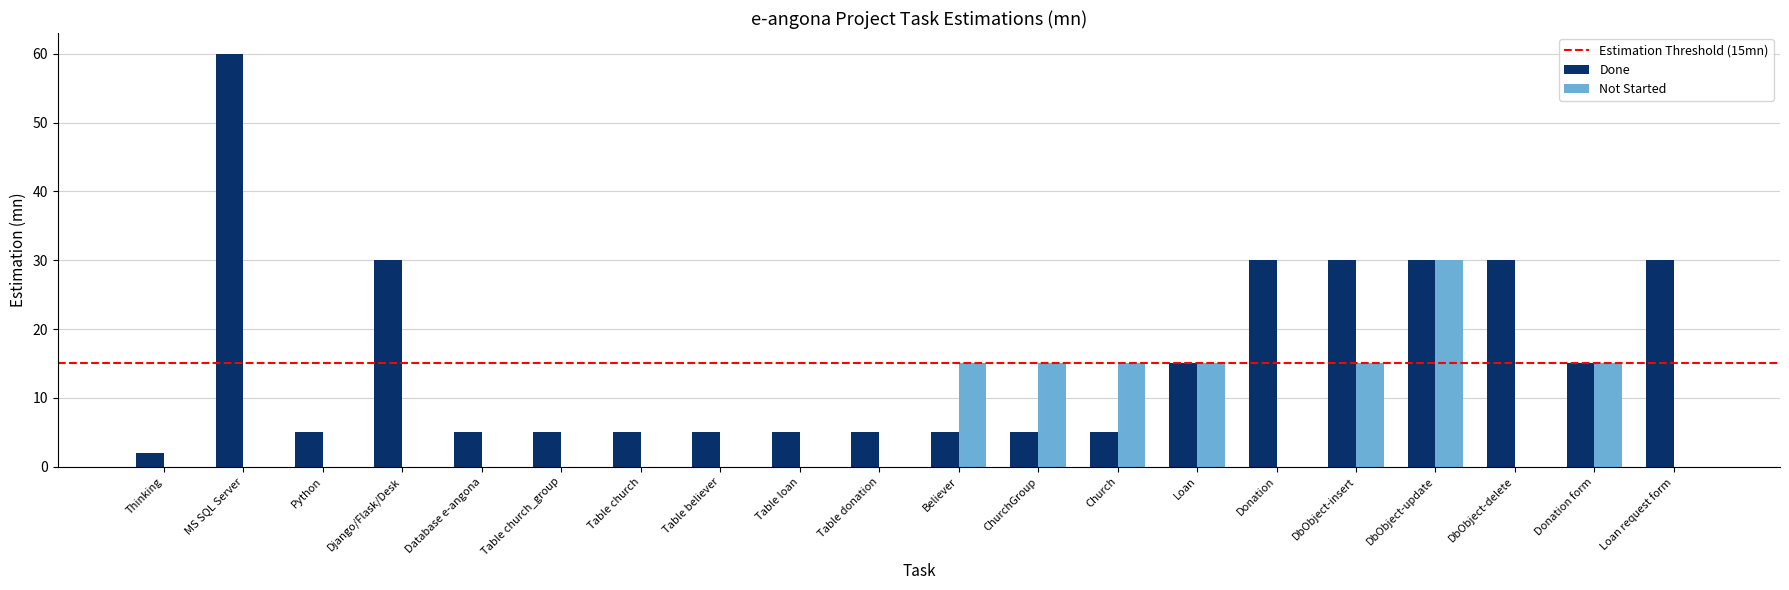

Which label corresponds to the largest value in the chart?

MS SQL Server